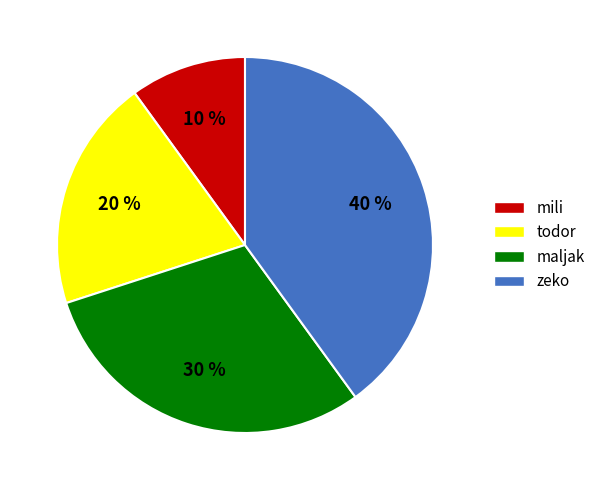

To the nearest percent, what portion does zeko represent?

40%